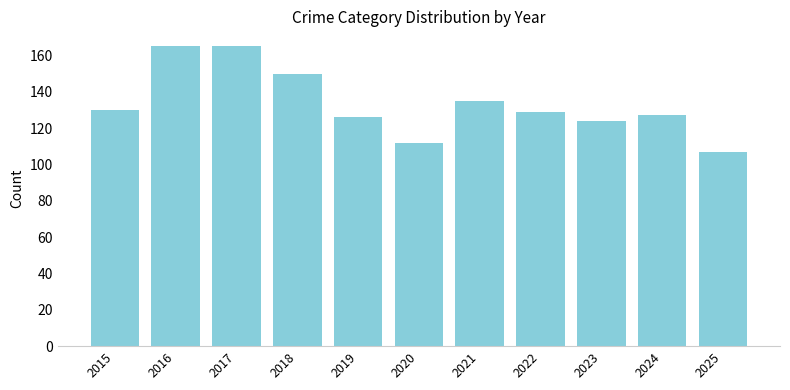

What is the minimum value shown in the chart?

107